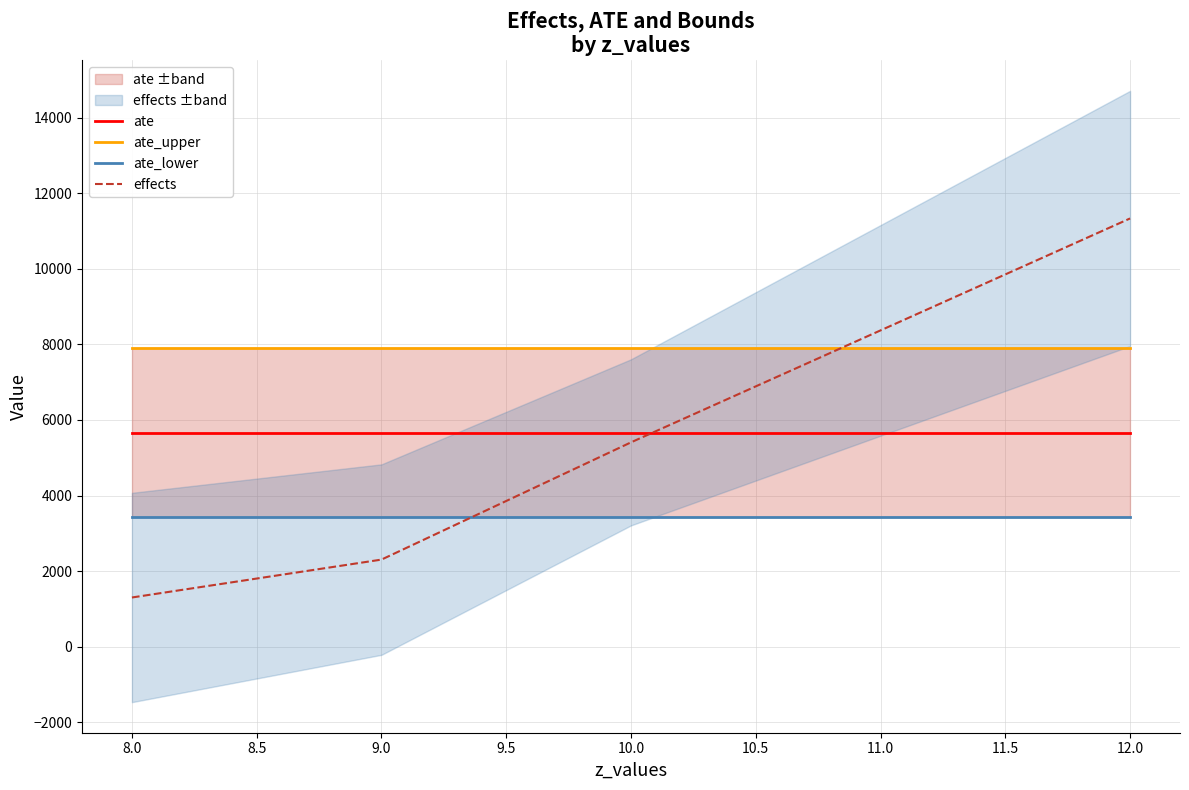

Reading left to right, extract all data points from this chart.

ate: 5662.1	5662.1	5662.1	5662.1
ate_upper: 7892.5	7892.5	7892.5	7892.5
ate_lower: 3431.6	3431.6	3431.6	3431.6
effects: 1301.4	2304.2	5407.6	11333.6